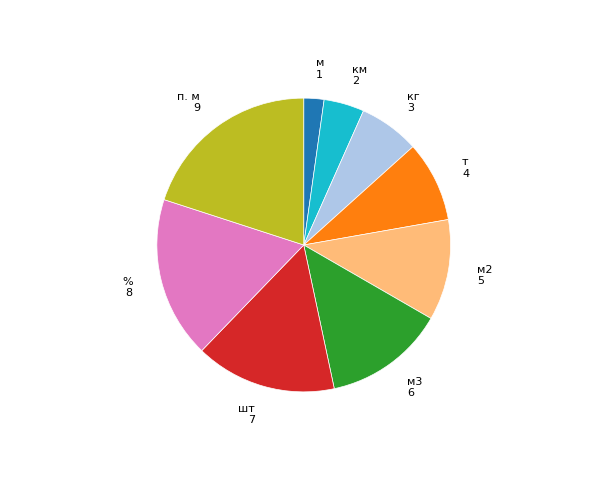

Between т and шт, which is larger?

шт